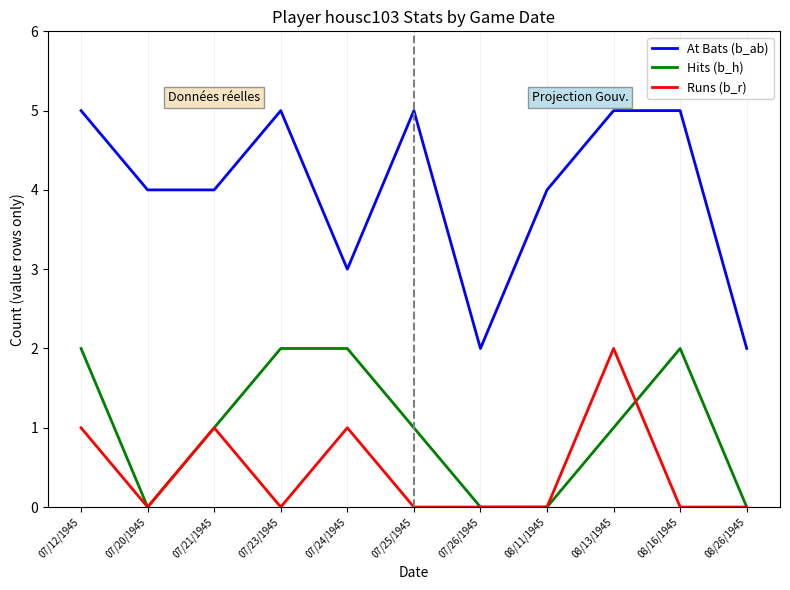

Which series has the largest total across all categories?

At Bats (b_ab)